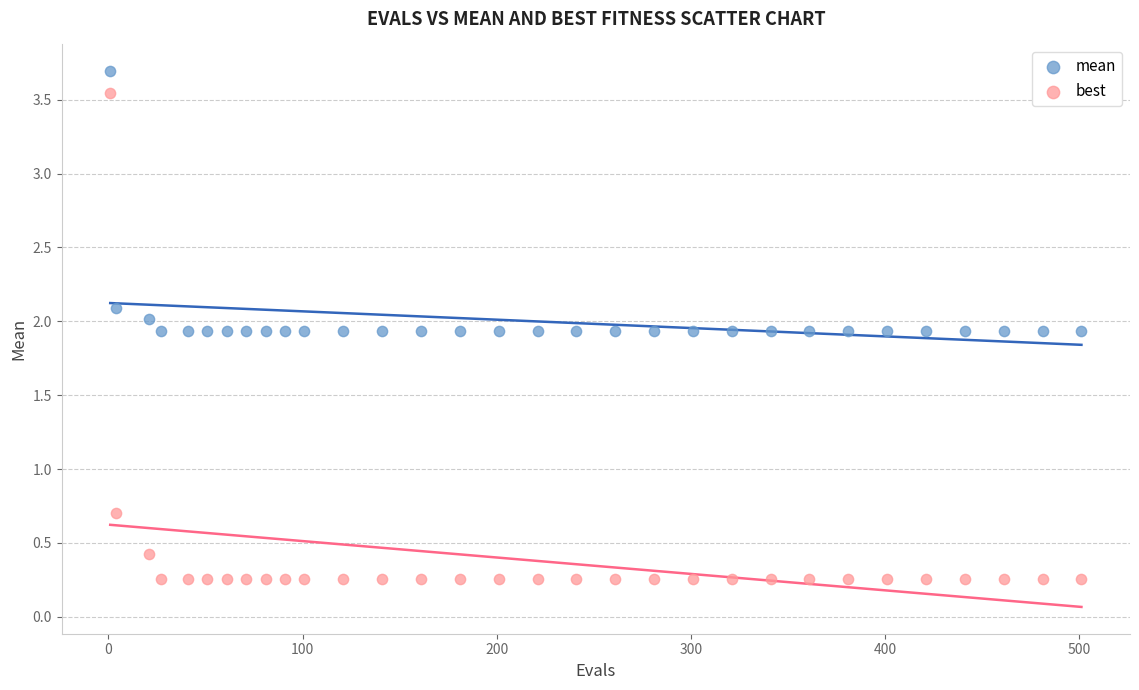

Across all data points, what is the range of Y values (max minus min)?

3.4